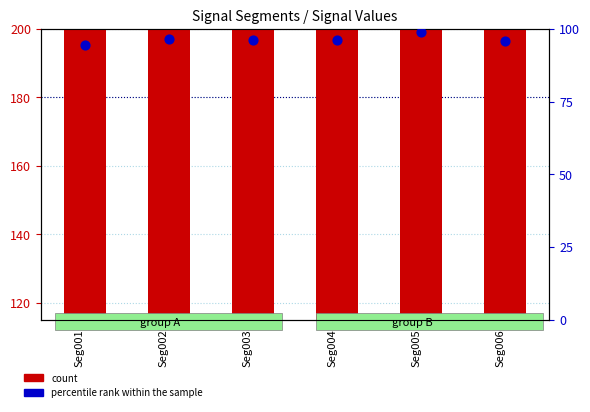

Which series contains the lowest Y value?

percentile rank within the sample